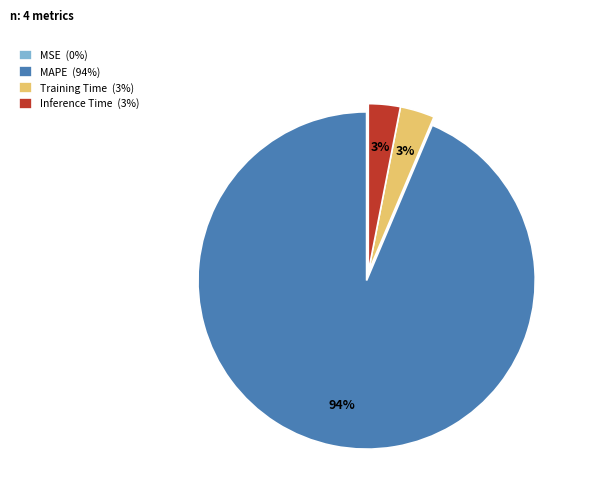

Which category has the biggest portion of the pie?

MAPE (94%)